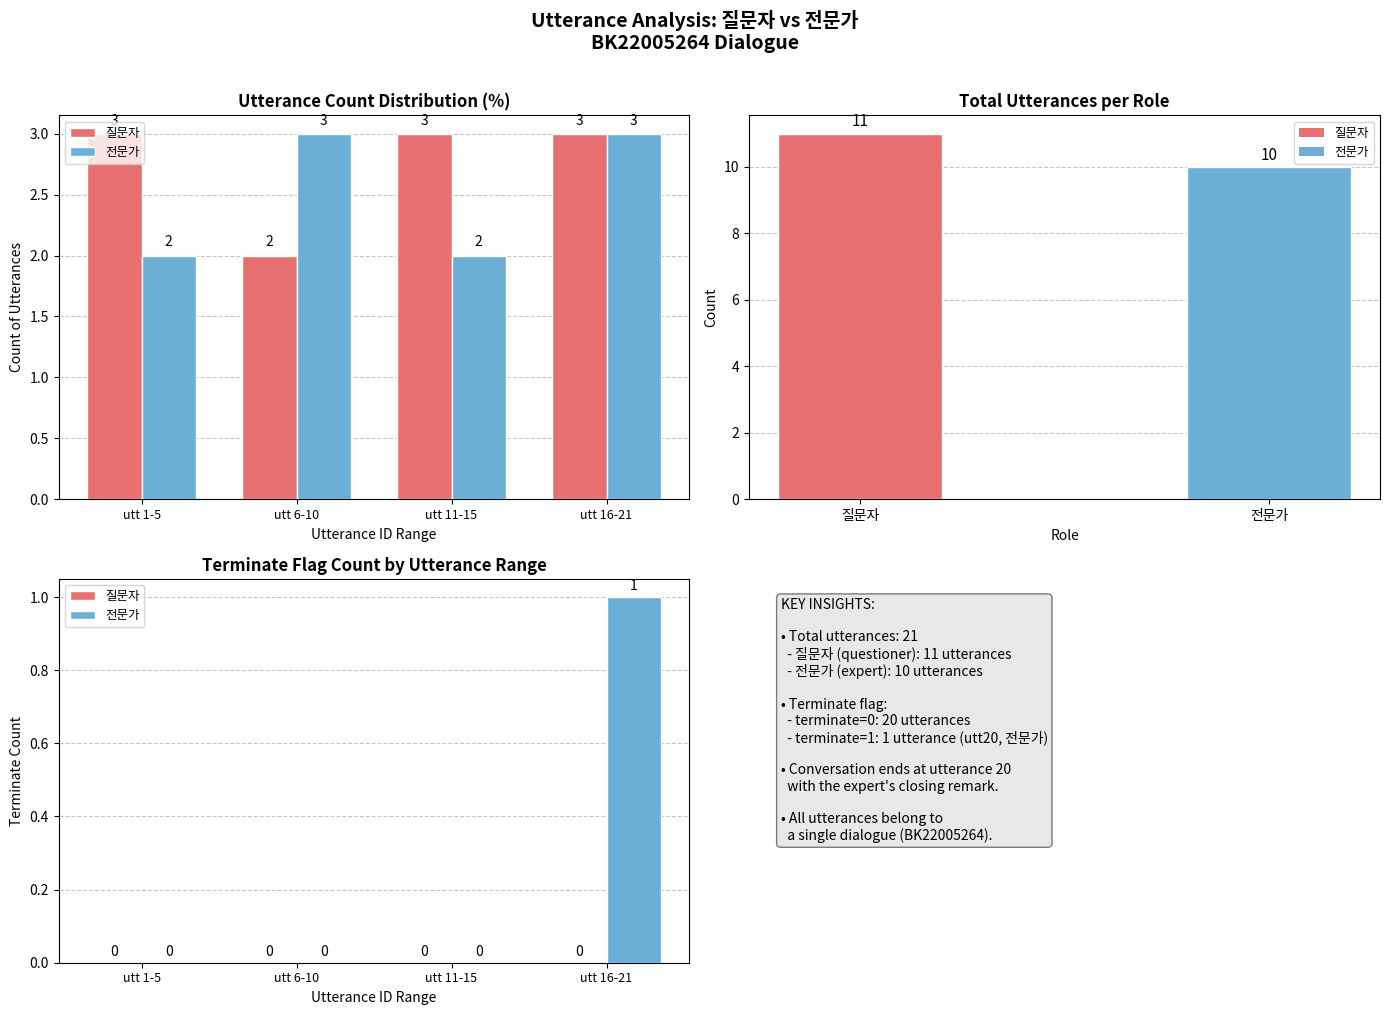

Rank the series by their maximum value, from highest to lowest.

전문가, 질문자